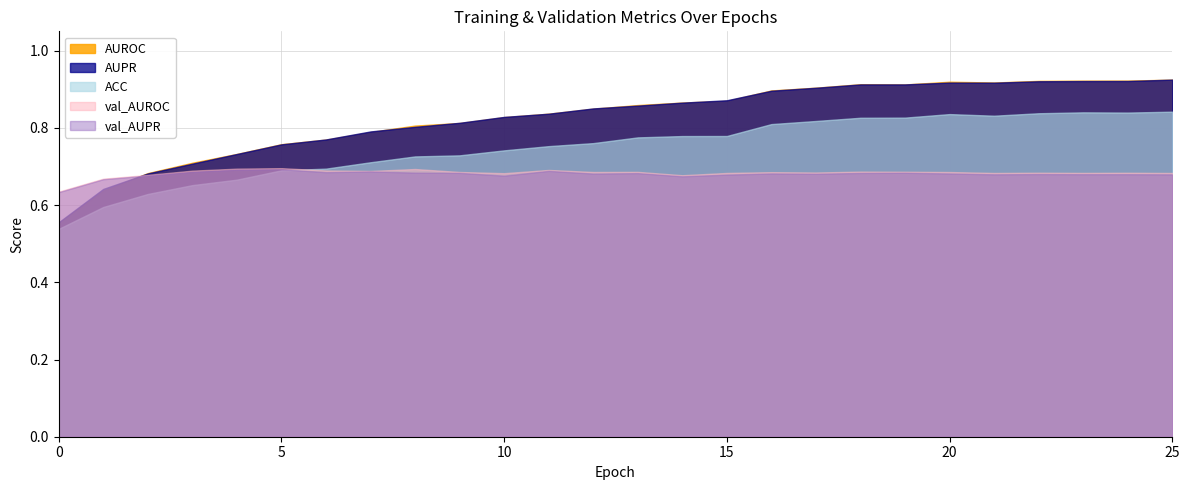

What are all the series names shown in the legend?

AUROC, AUPR, ACC, val_AUROC, val_AUPR